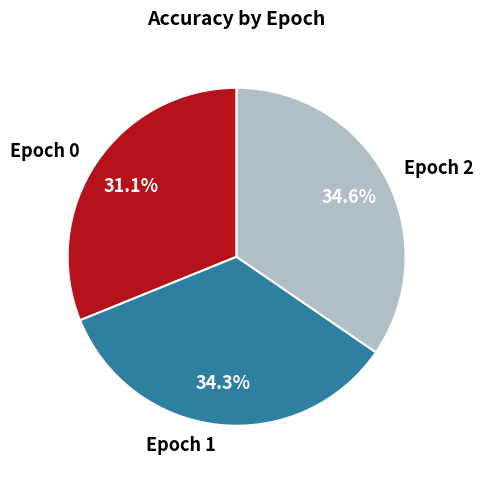

Is the sum of Epoch 2 and Epoch 0 greater than half?

Yes